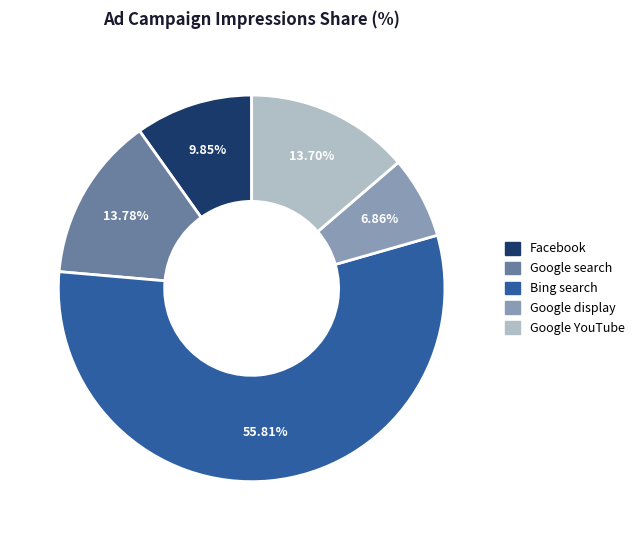

To the nearest percent, what is the difference between the largest and smallest slice percentages?

49%